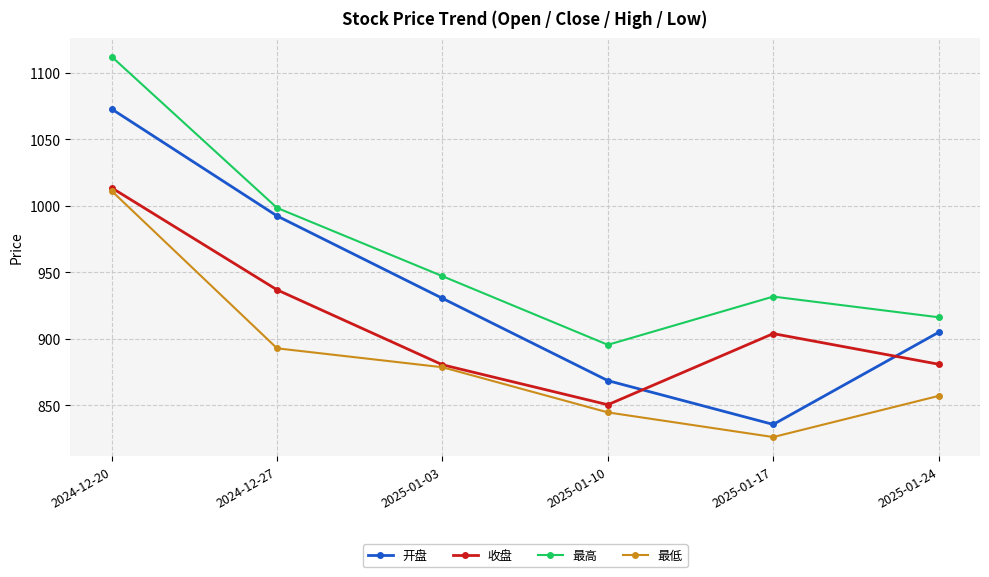

Is this an area chart (filled region under the line)?

No